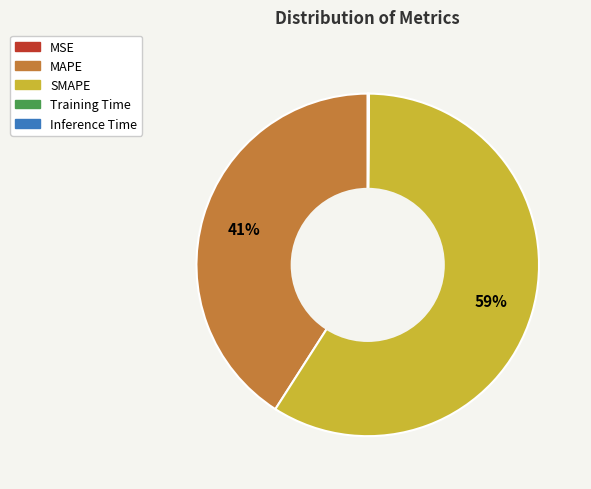

The MAPE slice represents 29% of the pie. True or false?

False